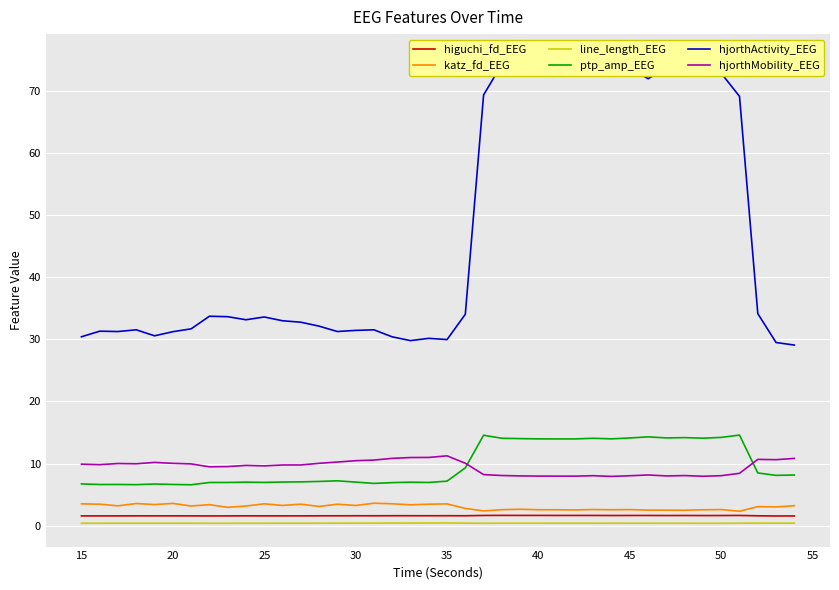

True or false: hjorthActivity_EEG and higuchi_fd_EEG intersect in this chart.

False